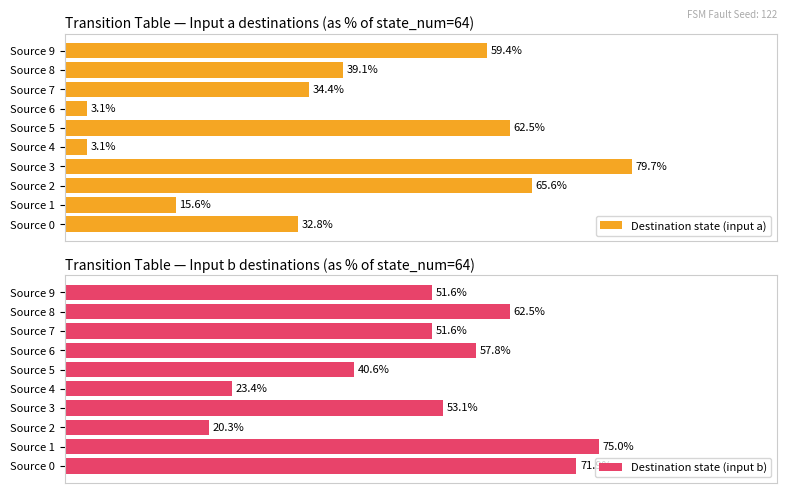

Which category has the lowest value in the Destination state (input b) series?

Source 2